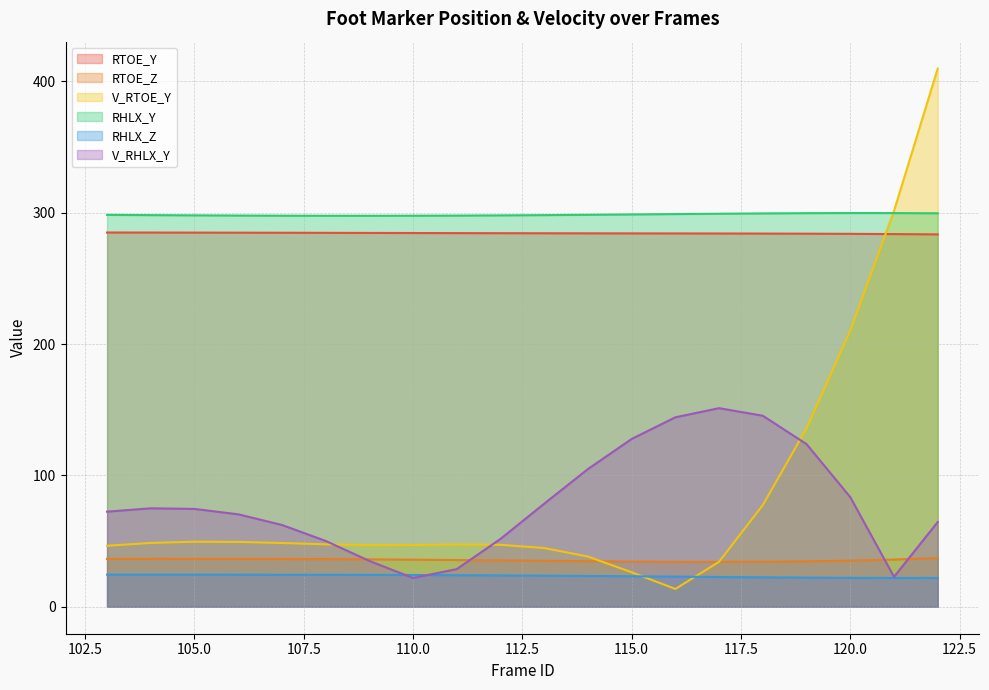

How many values in the RHLX_Y series are below 298?

6